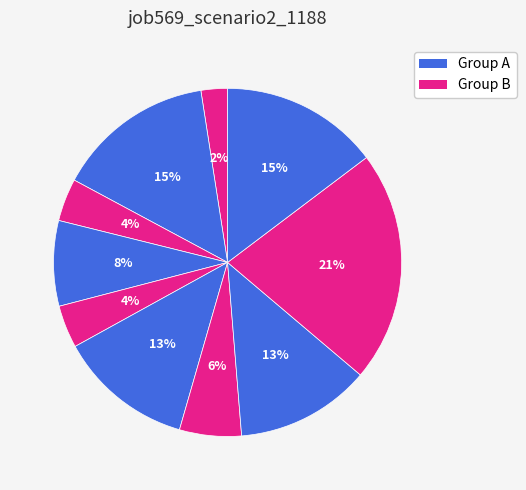

How many slices are in this pie chart?

10